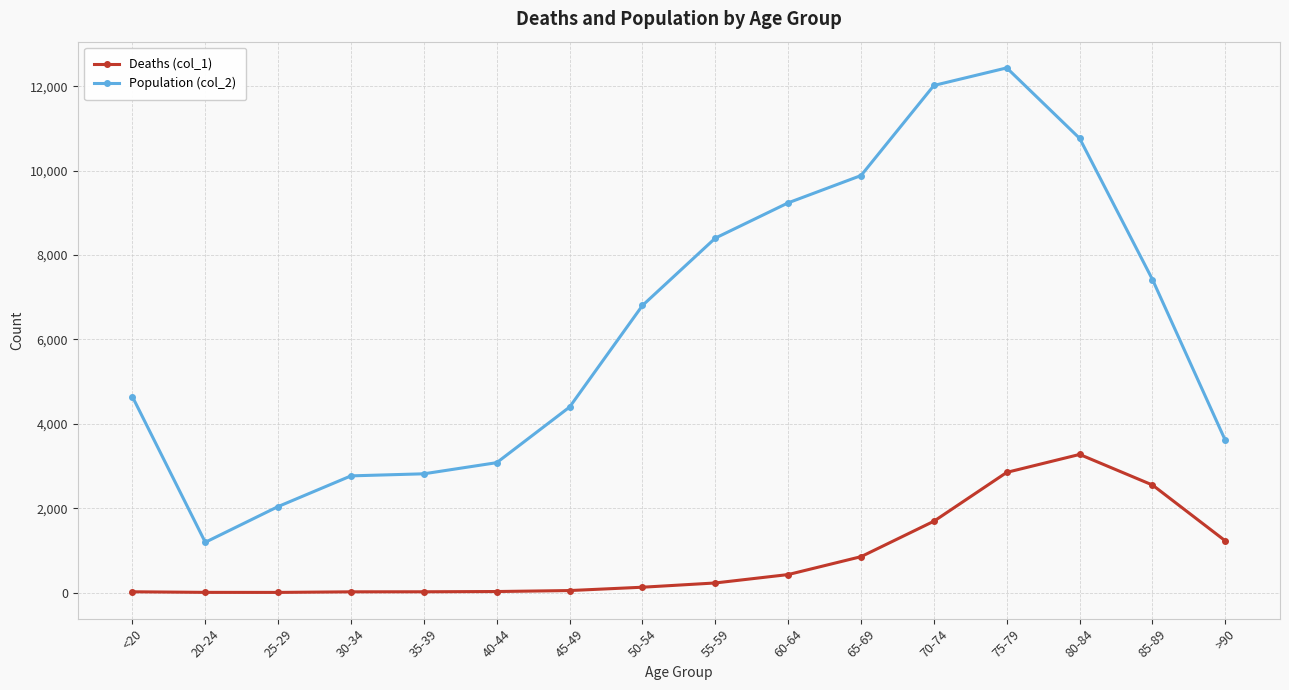

What are all the series names shown in the legend?

Deaths (col_1), Population (col_2)